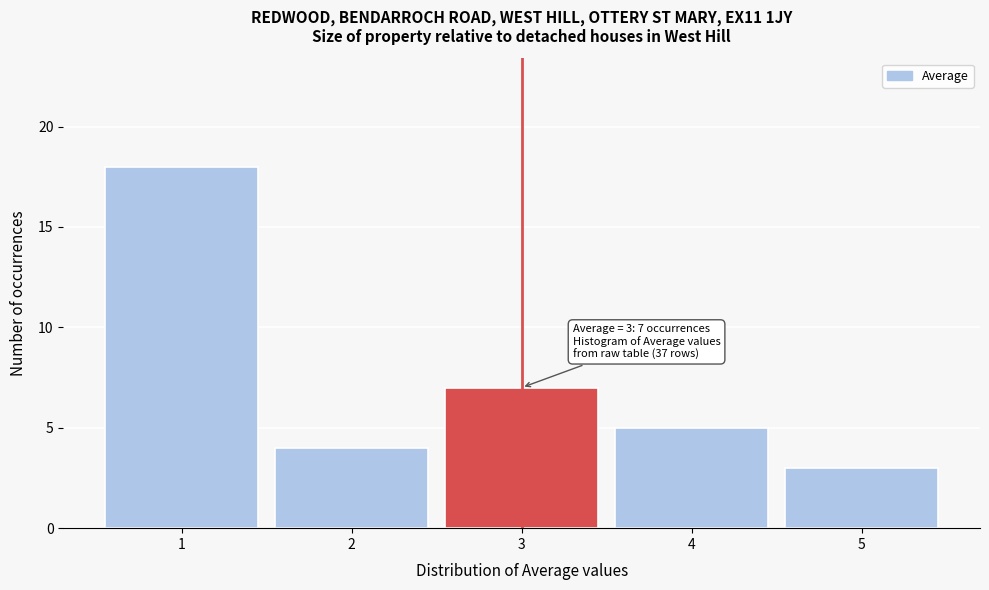

Over which range of the x-axis is the bar tallest?

0.5 to 1.5